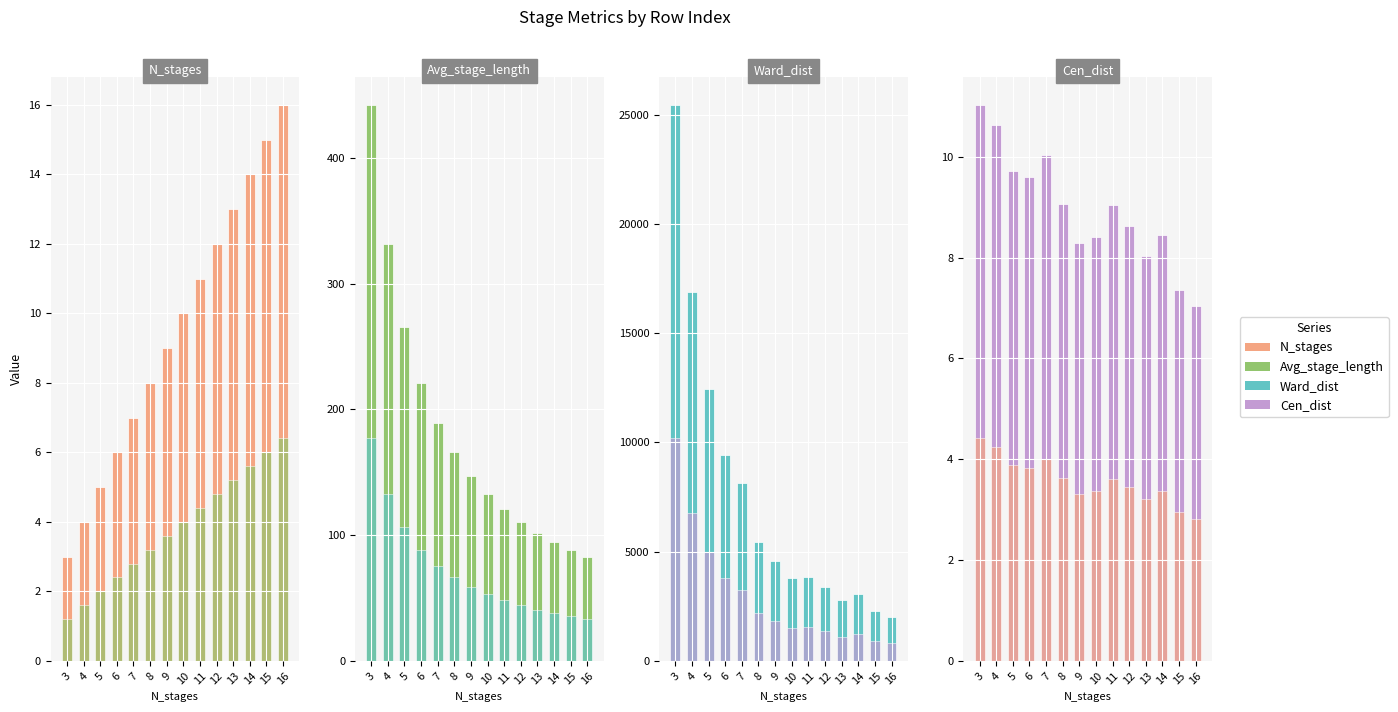

How many data points in Cen_dist are less than 9?

7